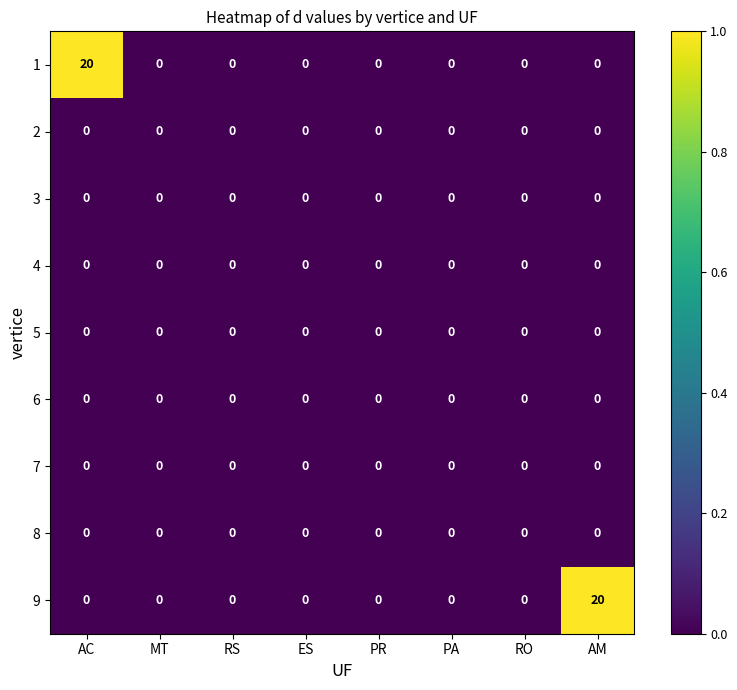

Is it true that 2 equals 0 at AC?

True